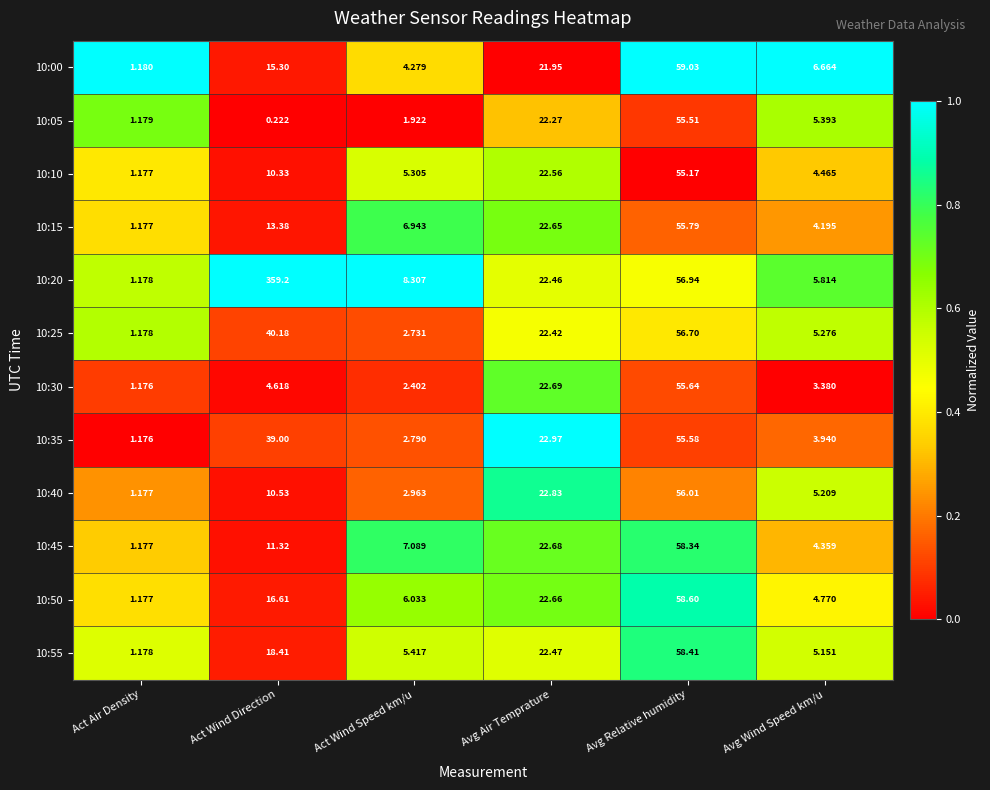

How many values in the 10:45 series are below 11?

3